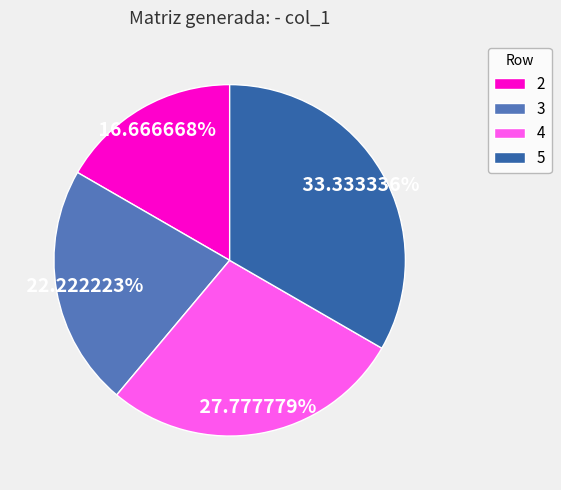

Do 4 and 5 together represent more than half of the pie?

Yes